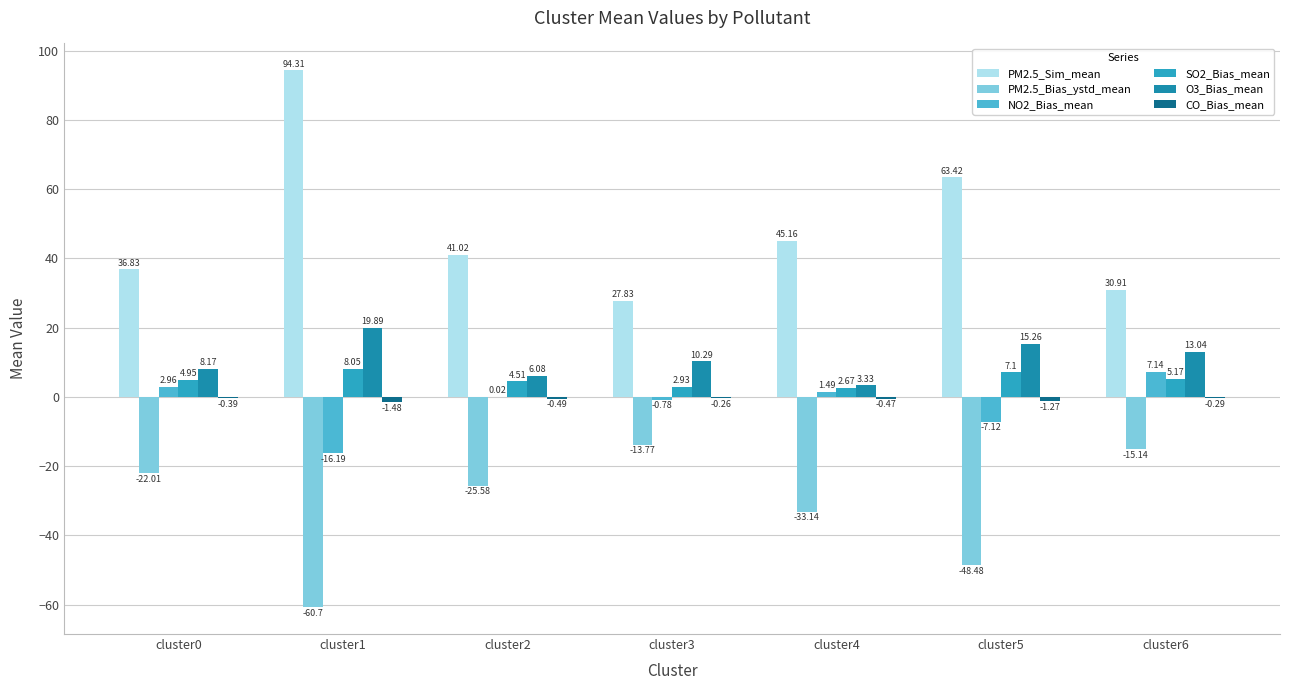

Which series has the widest spread of values?

PM2.5_Sim_mean